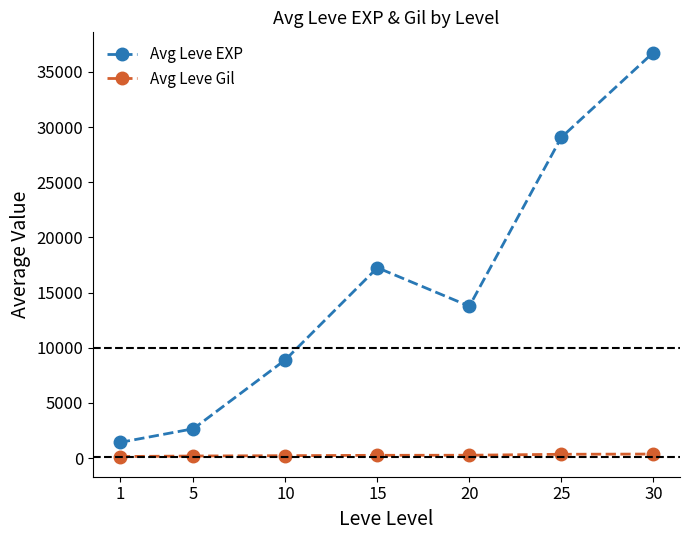

At which label does Avg Leve EXP reach its peak?

30